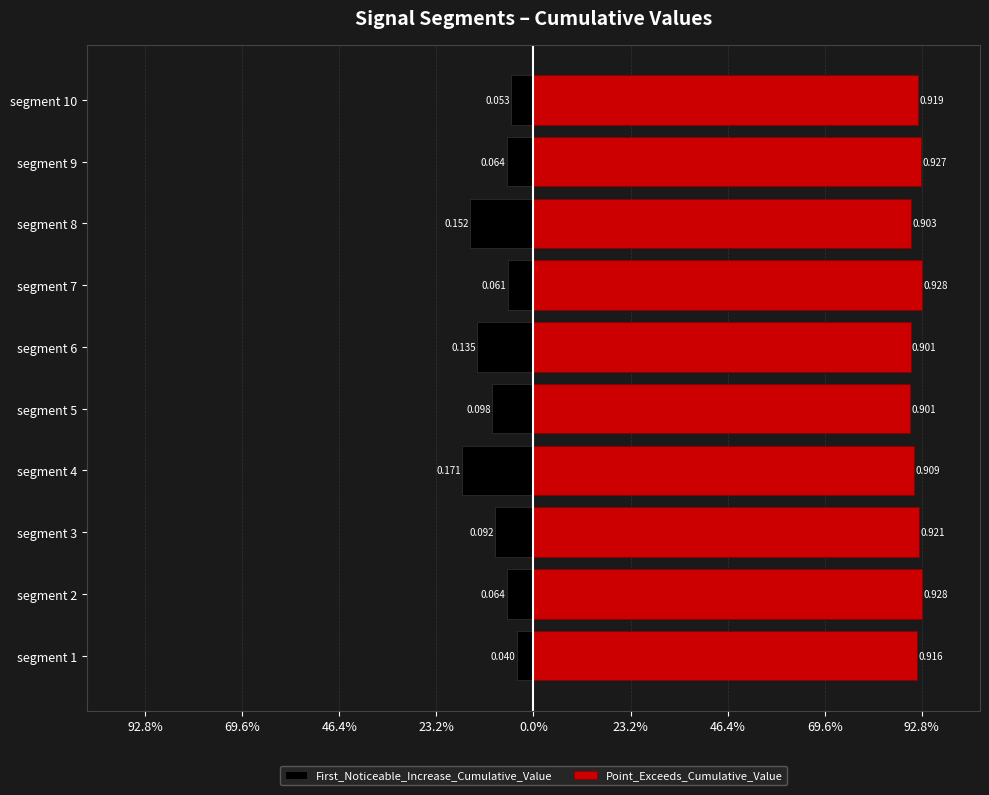

Is the value of Point_Exceeds_Cumulative_Value at segment 8 greater than the value of First_Noticeable_Increase_Cumulative_Value at segment 4?

Yes